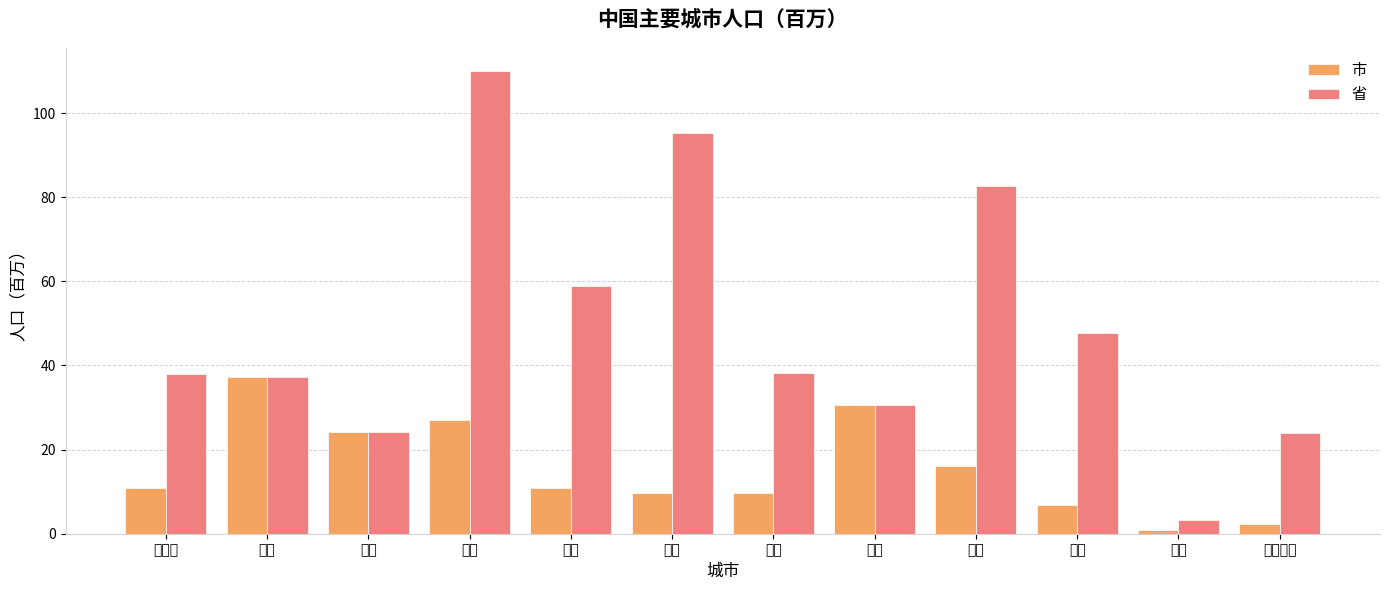

What is the spread (max minus min) of values at 武汉?

47.9